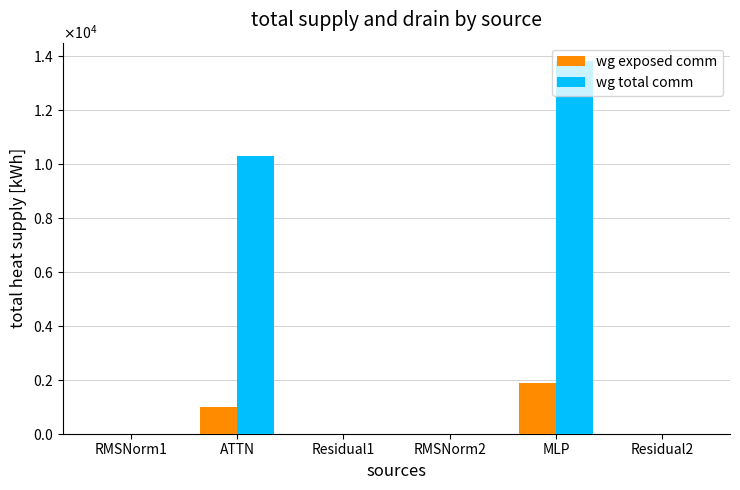

List the series in order of their overall mean, lowest first.

wg exposed comm, wg total comm